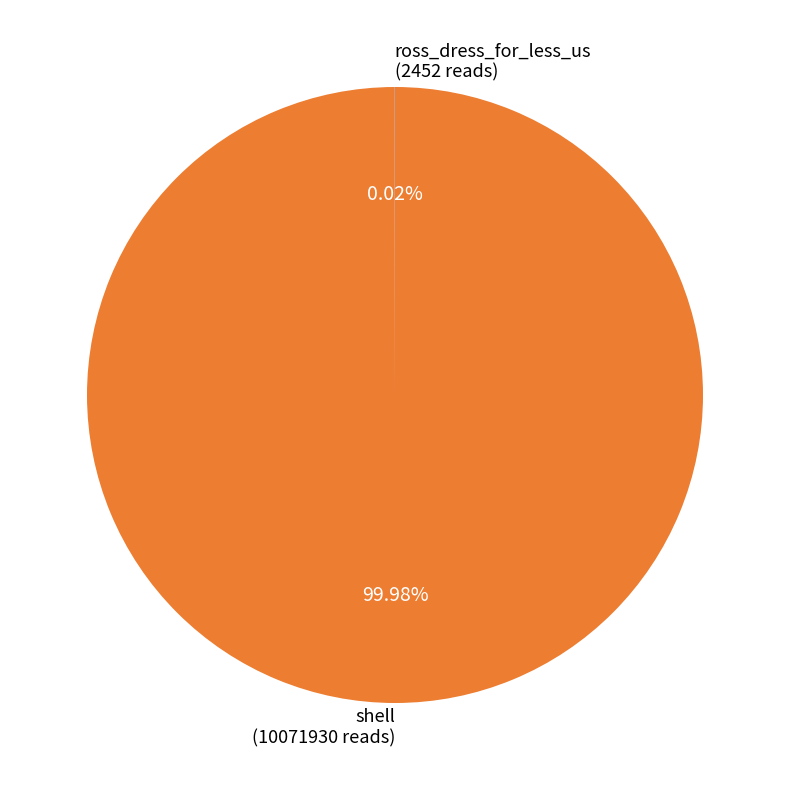

Is shell (10071930 reads) the majority of the pie?

Yes